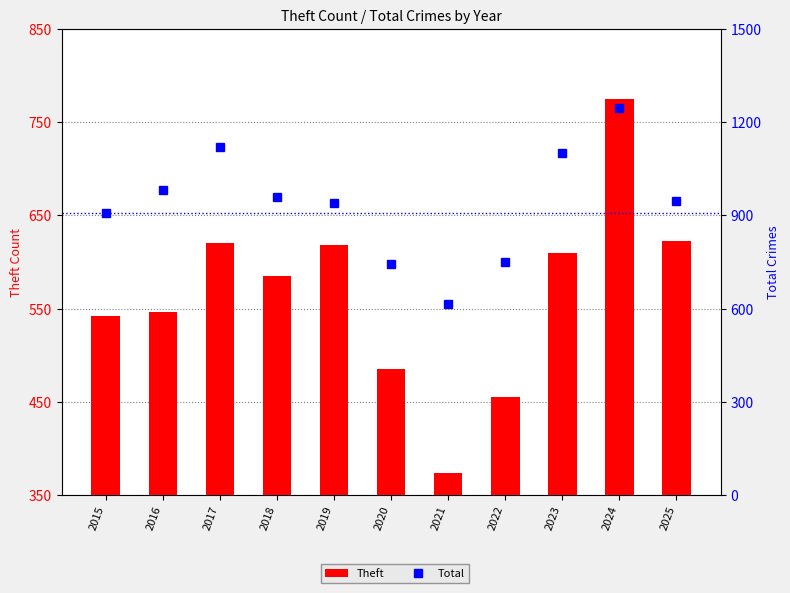

What is the difference between the highest and lowest values at 2023?

492